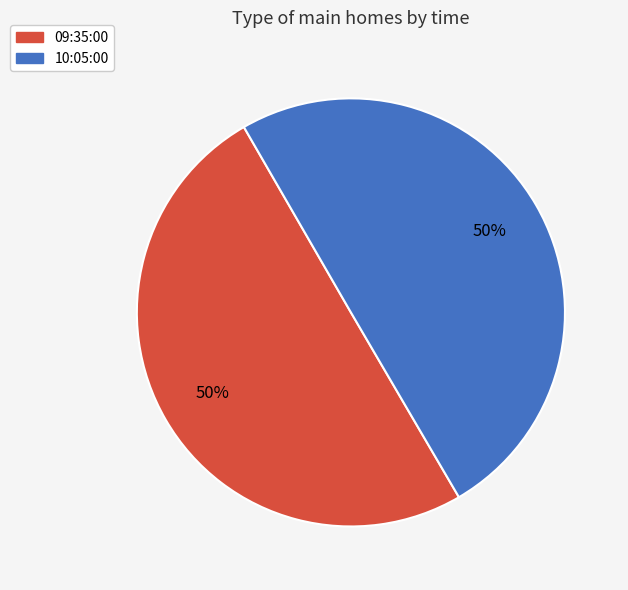

What percentage is the 09:35:00 slice, to the nearest percent?

50%